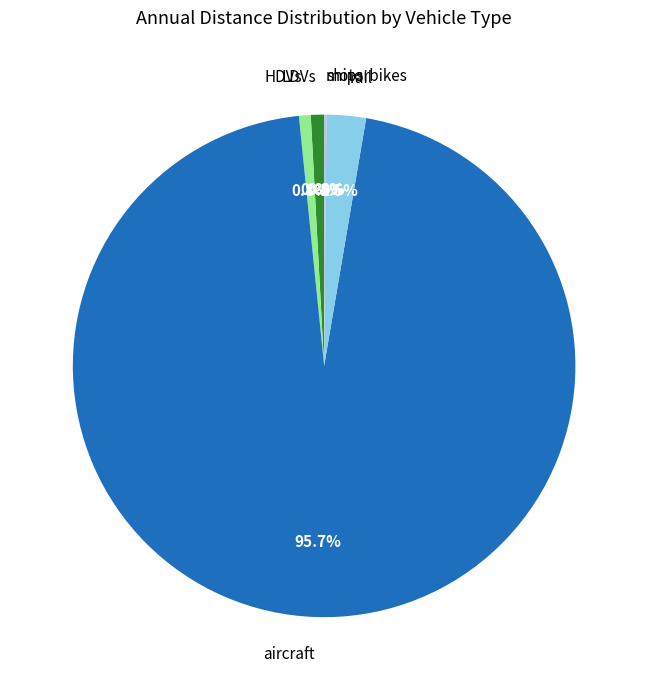

Which slice is the largest?

aircraft